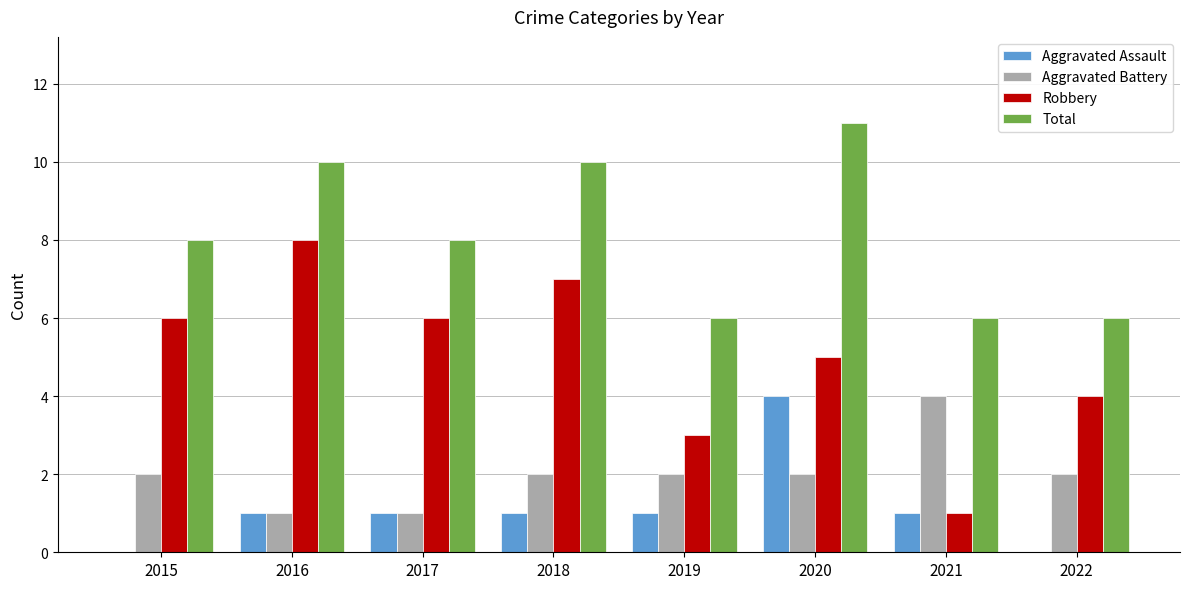

What is the sum of the Aggravated Assault values at 2021 and 2016?

2